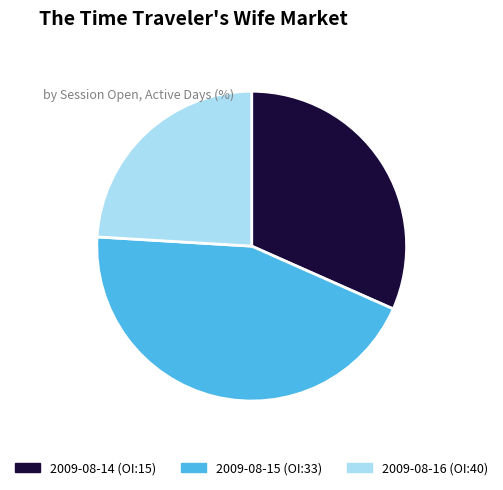

Is there a majority slice in this chart?

No